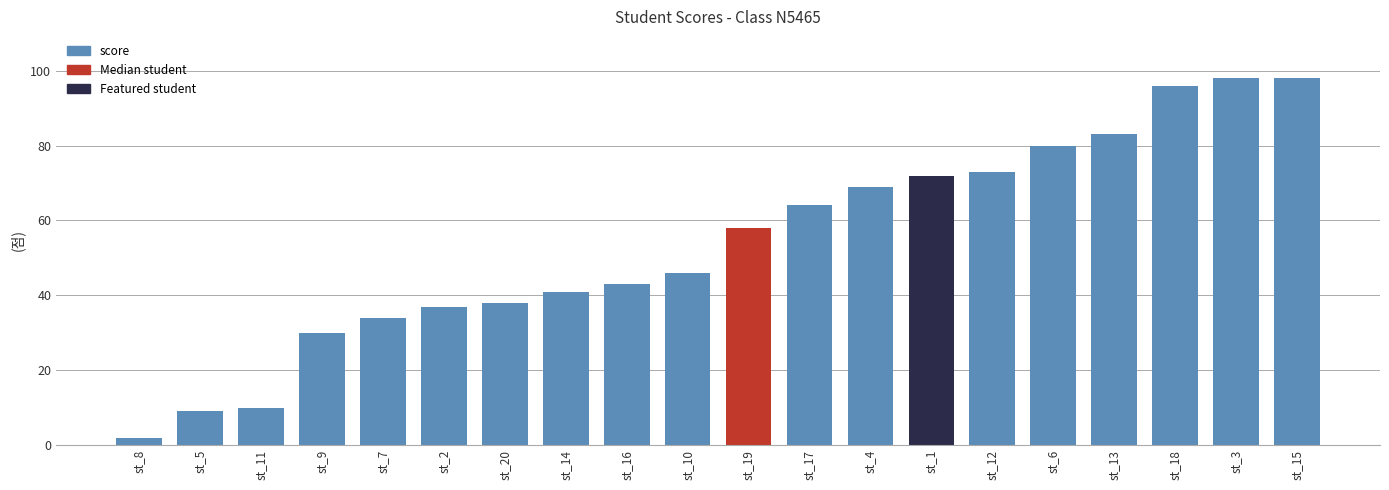

How many data points are less than 58?

10